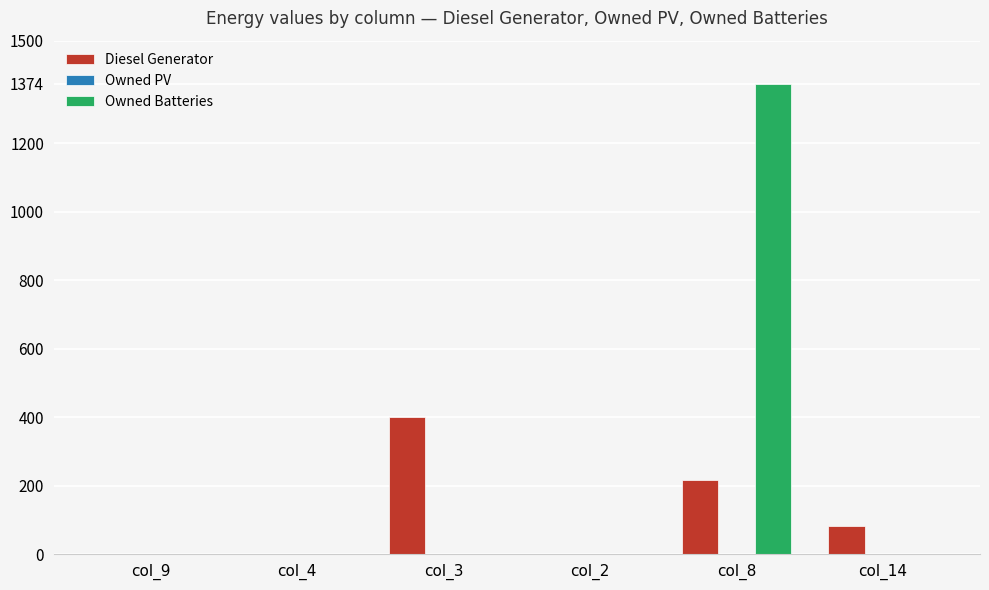

The value of Diesel Generator at col_4 is 234. True or false?

False